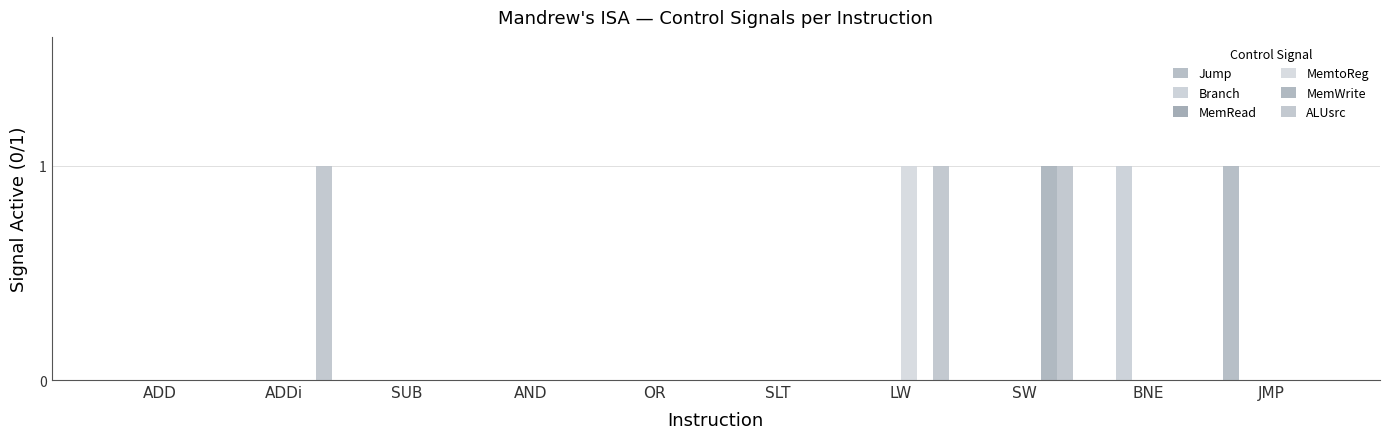

What is the label of the 1st bar from the left?

ADD